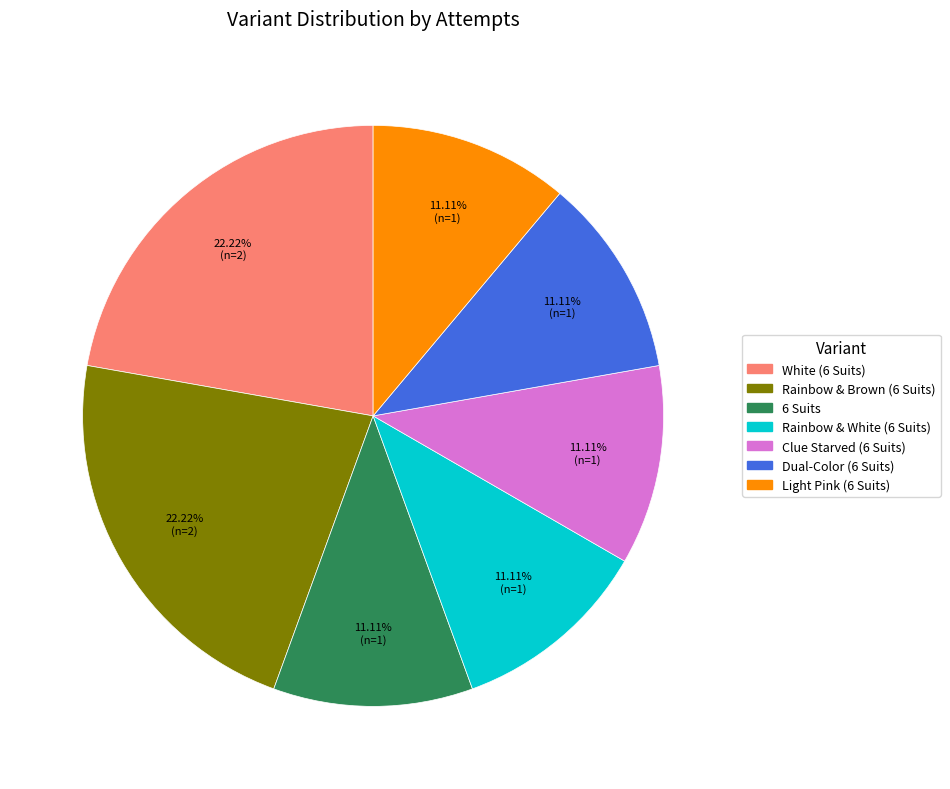

To the nearest percent, what portion does Clue Starved (6 Suits) represent?

11%